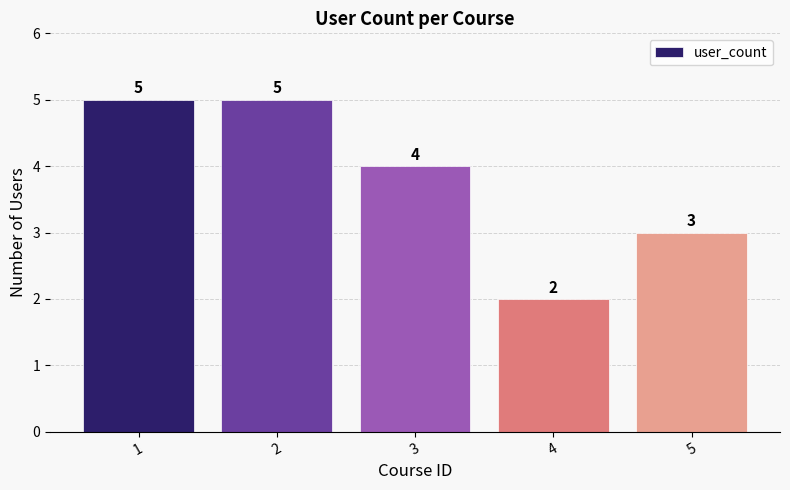

Reading left to right, transcribe all the data shown in this chart.

5	5	4	2	3